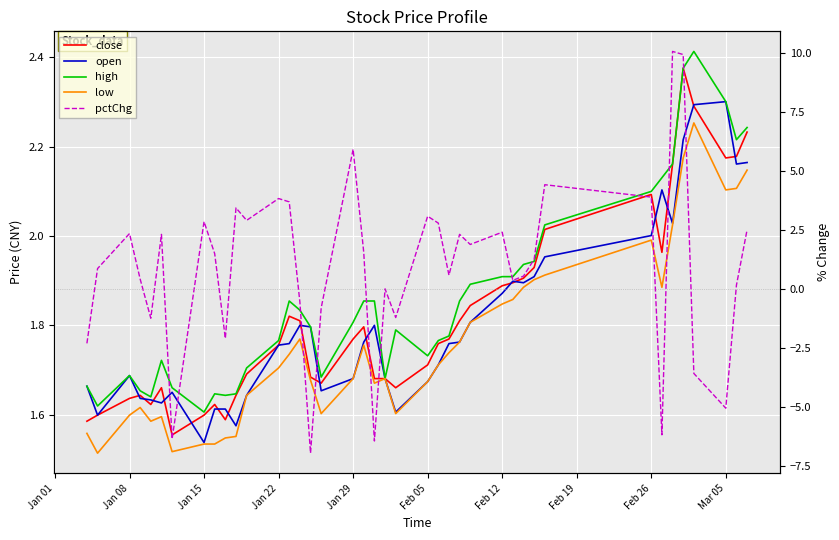

What is the greatest value displayed?

10.1